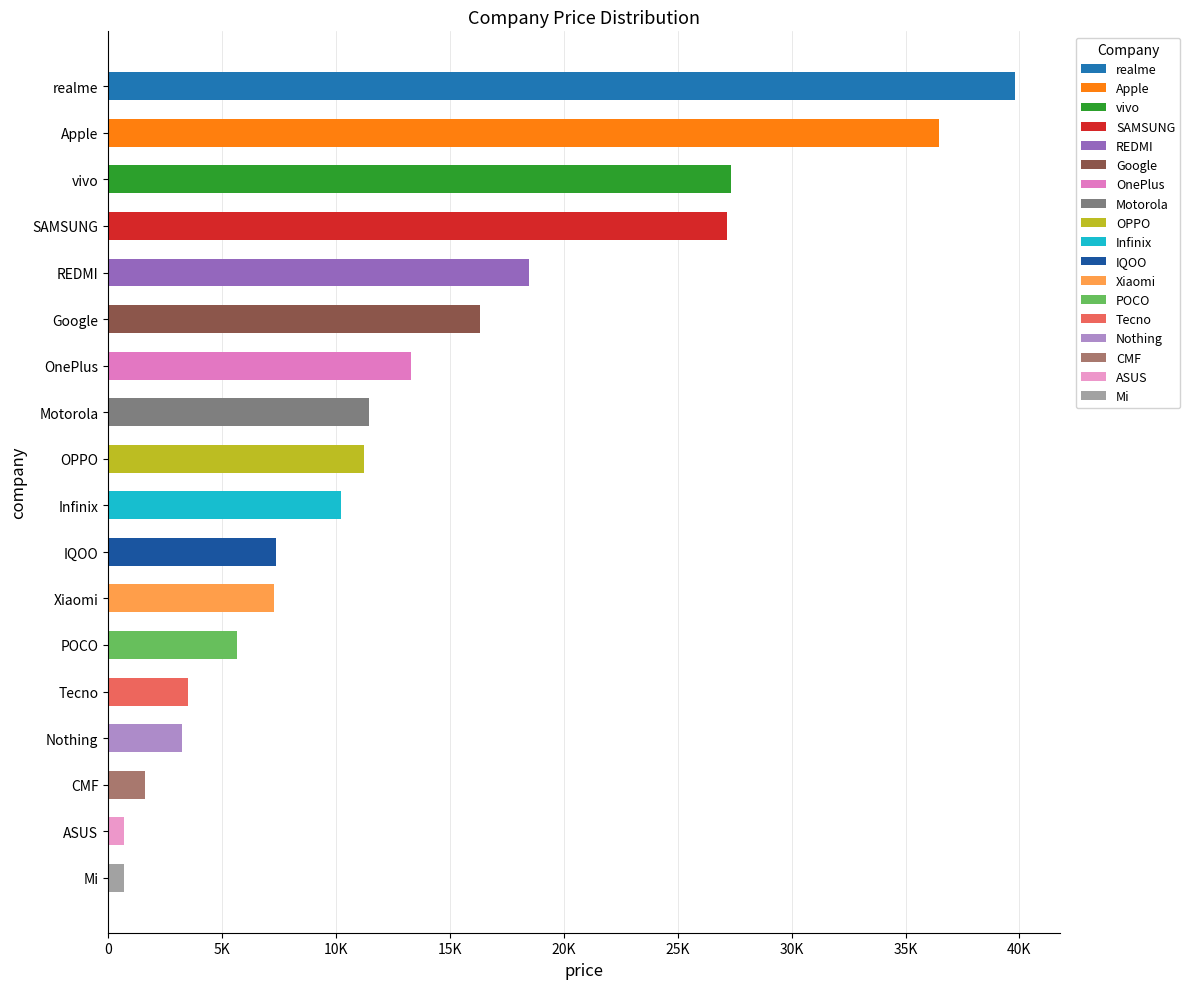

Which label corresponds to the largest value in the chart?

realme